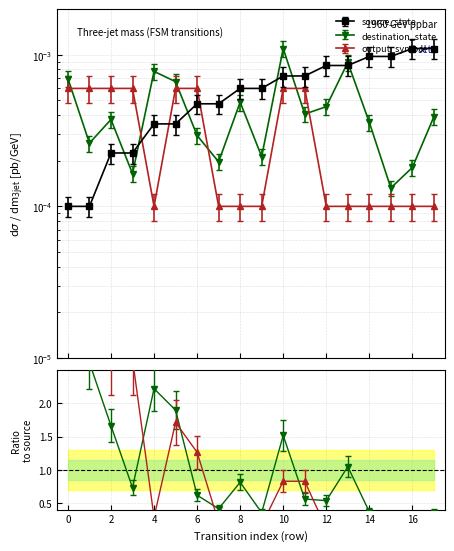

How many series are shown in this chart?

3